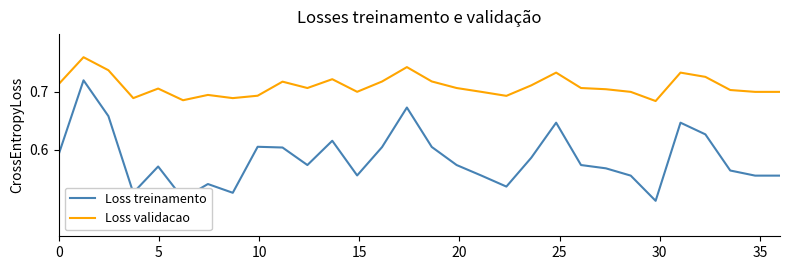

List the series in order of their overall mean, lowest first.

Loss treinamento, Loss validacao